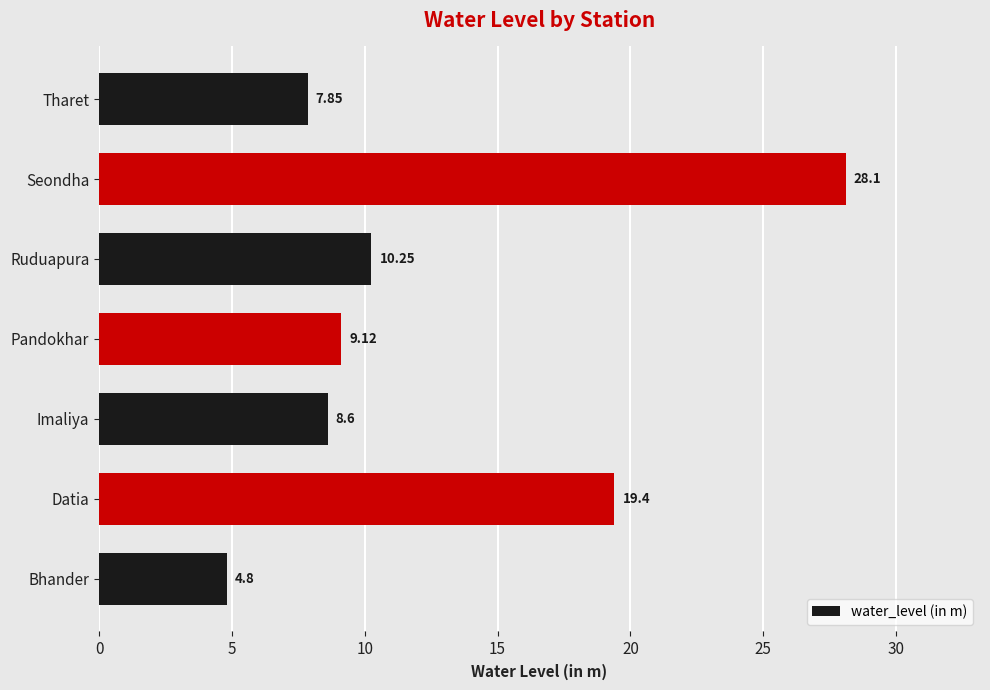

Where is the data nearest to the value 16?

Datia